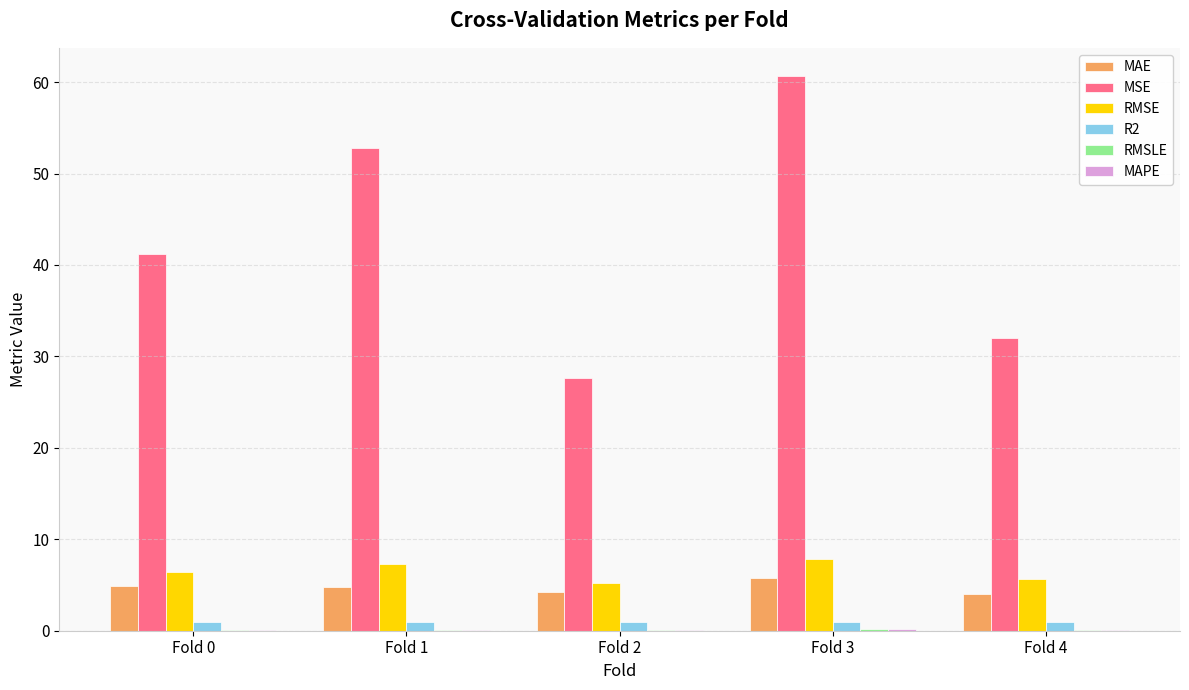

Between Fold 0 and Fold 4, which series saw the biggest shift?

MSE